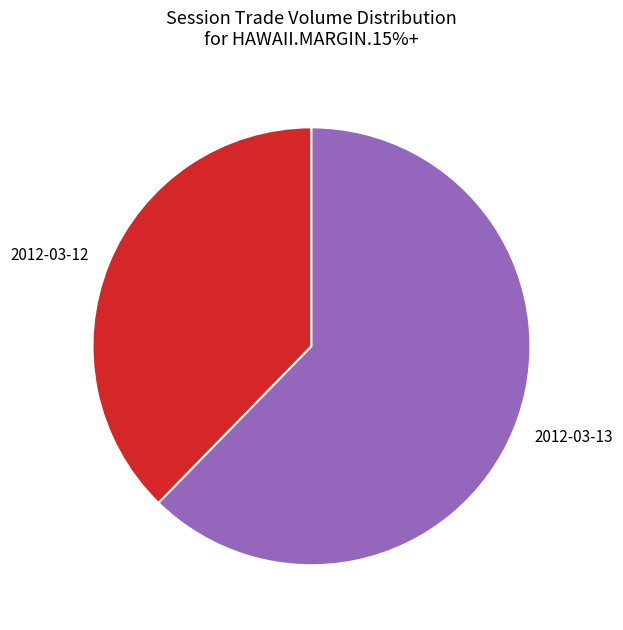

The 2012-03-12 slice represents 38% of the pie. True or false?

True